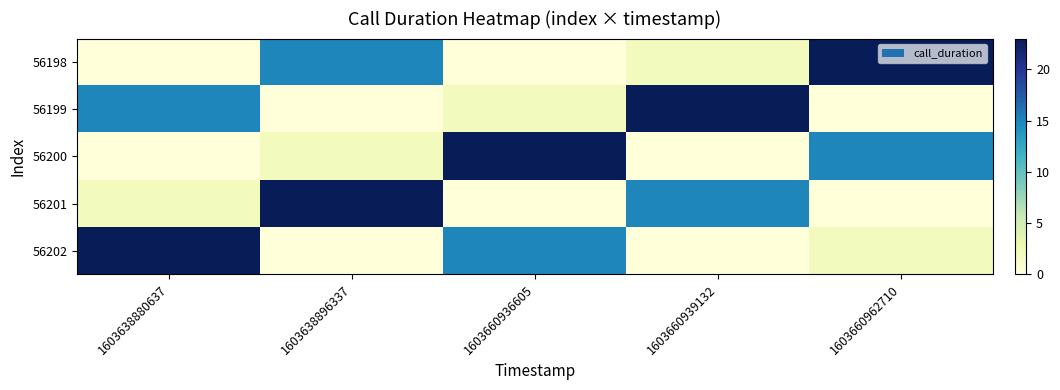

How many series are shown in this chart?

5